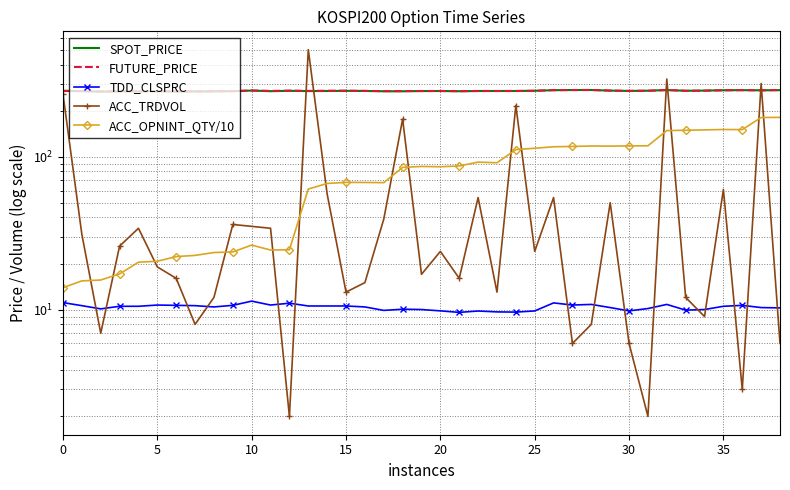

What is the spread (max minus min) of values at 34?

261.4